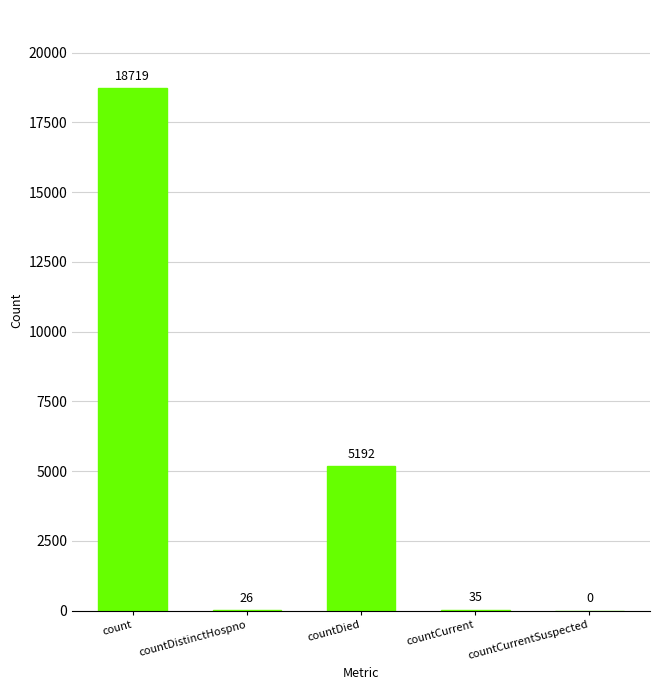

Which has a higher value, countDied or count?

count